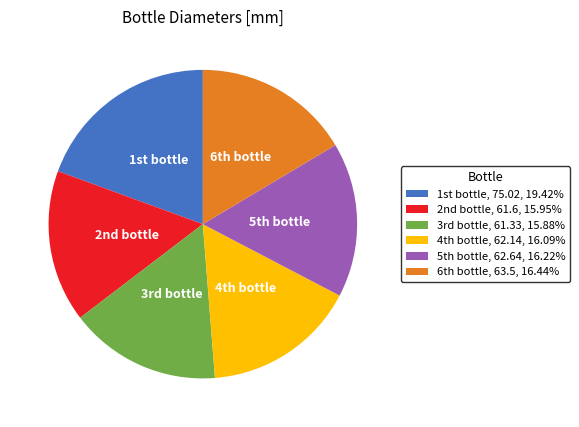

How many segments does this pie chart have?

6